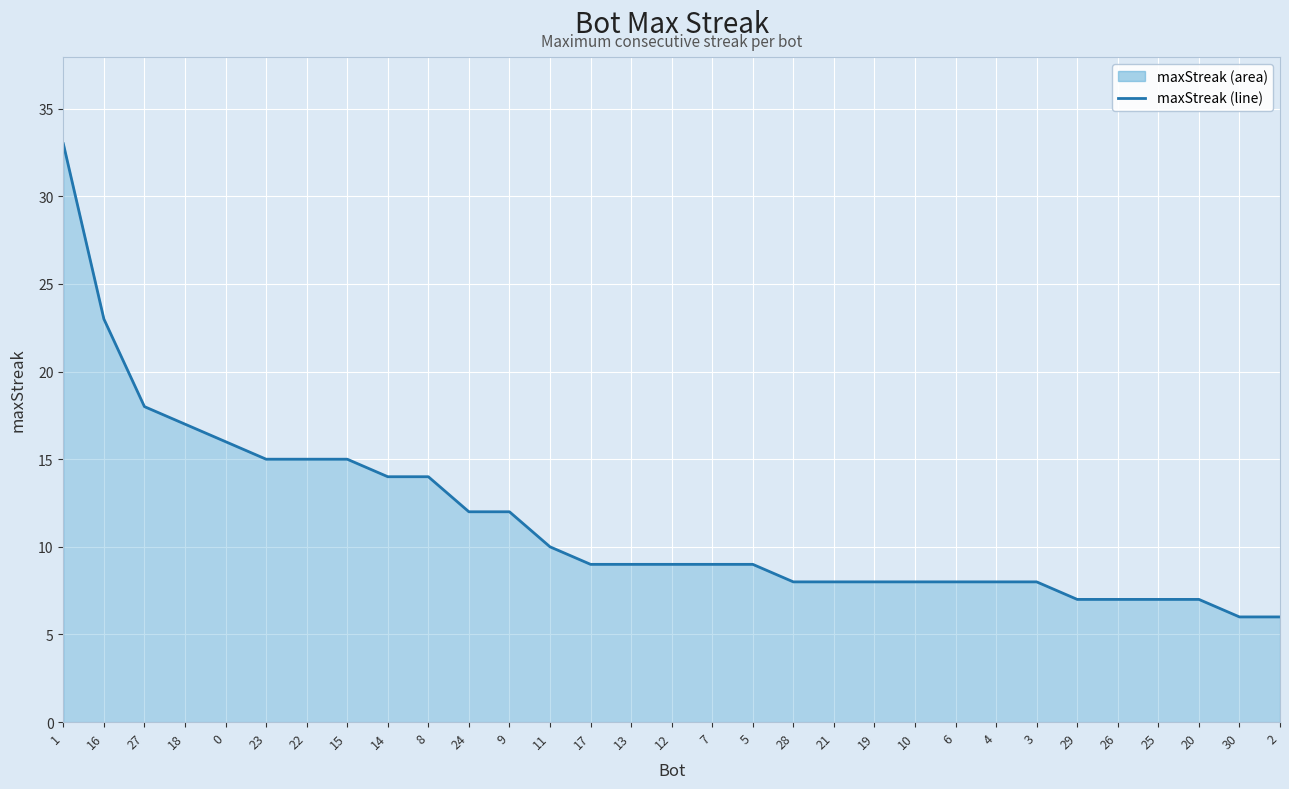

Reading left to right, what are all the values shown in this chart?

1=33	16=23	27=18	18=17	0=16	23=15	22=15	15=15	14=14	8=14	24=12	9=12	11=10	17=9	13=9	12=9	7=9	5=9	28=8	21=8	19=8	10=8	6=8	4=8	3=8	29=7	26=7	25=7	20=7	30=6	2=6